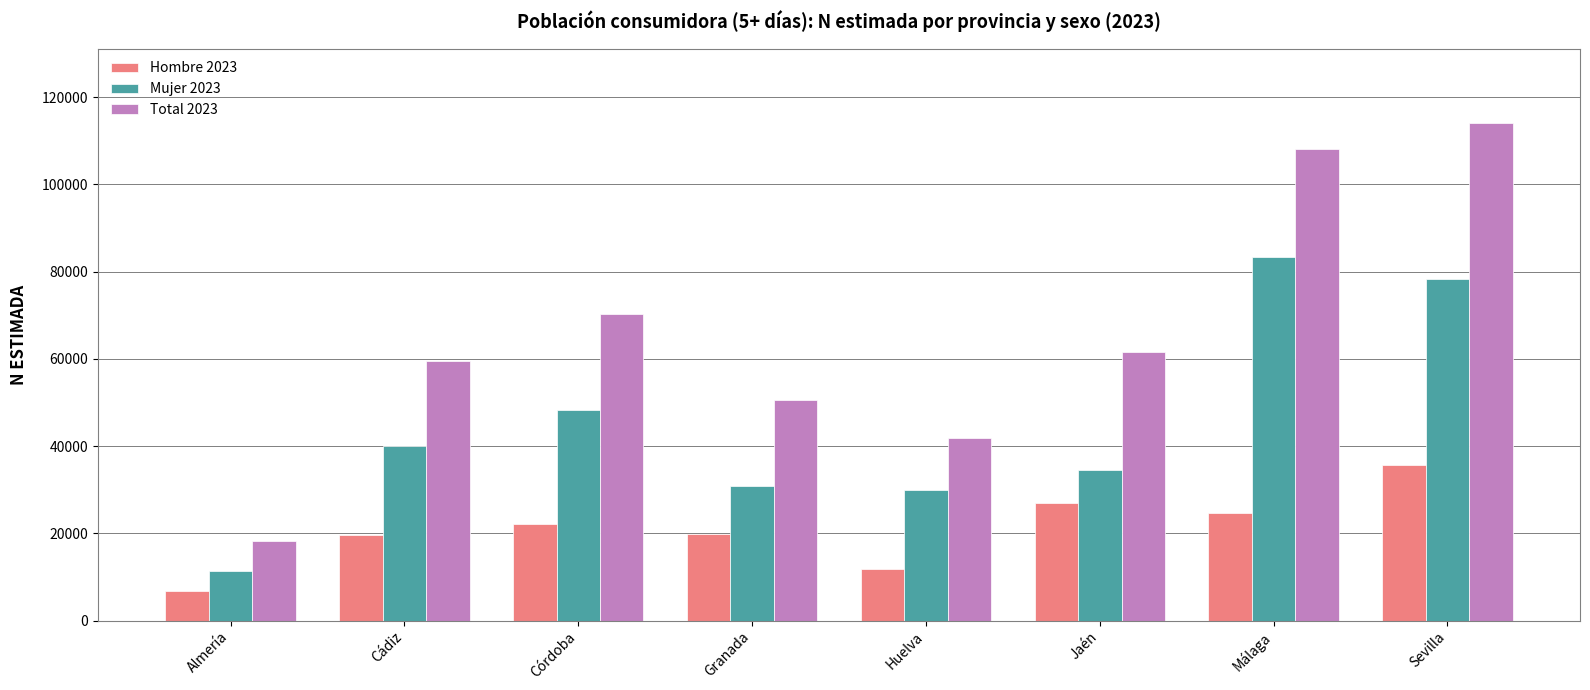

At how many categories does at least one series exceed 103852?

2